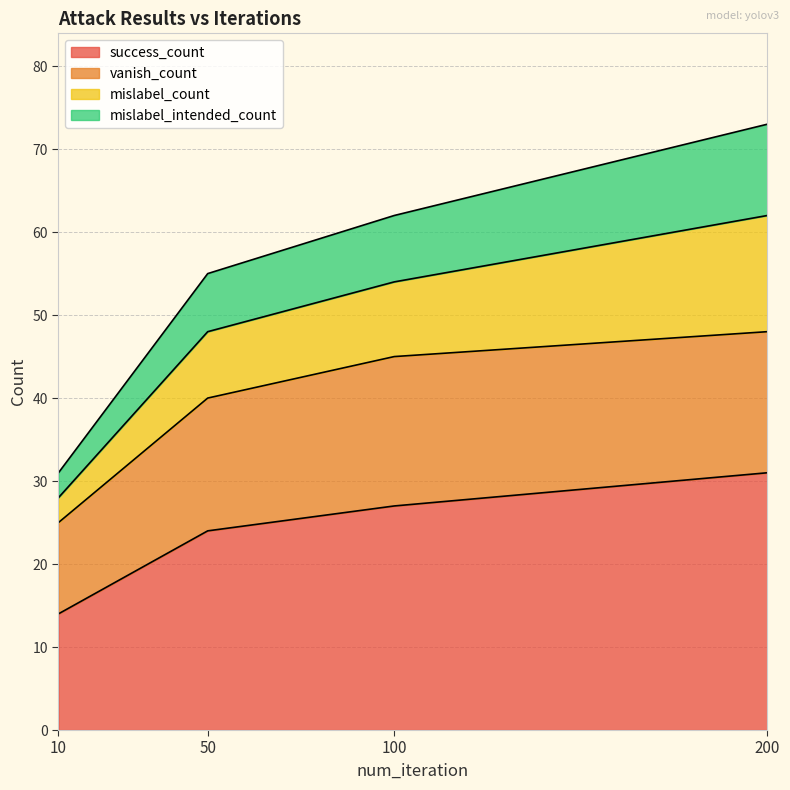

What is the minimum value shown in the chart?

14